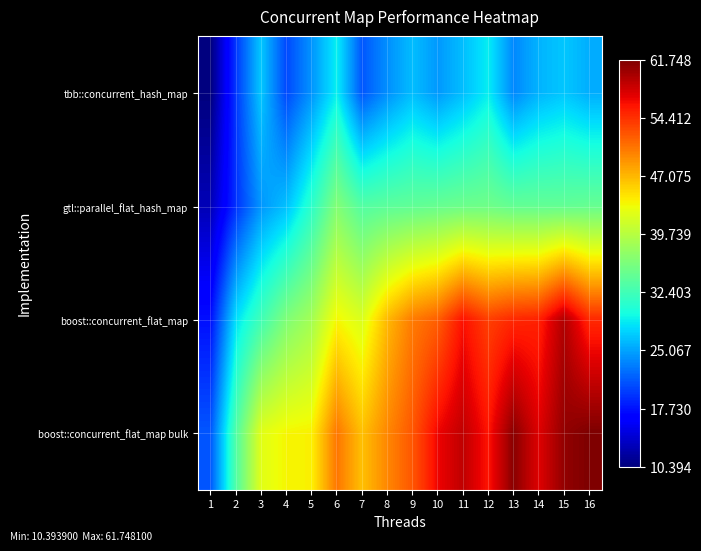

What is the difference between the highest and lowest values at 15?

33.9